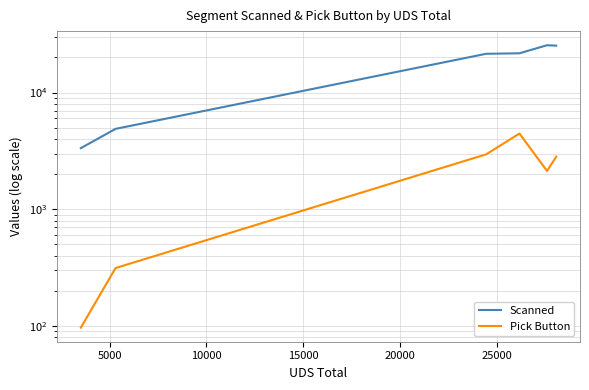

How many lines are shown in the chart?

2